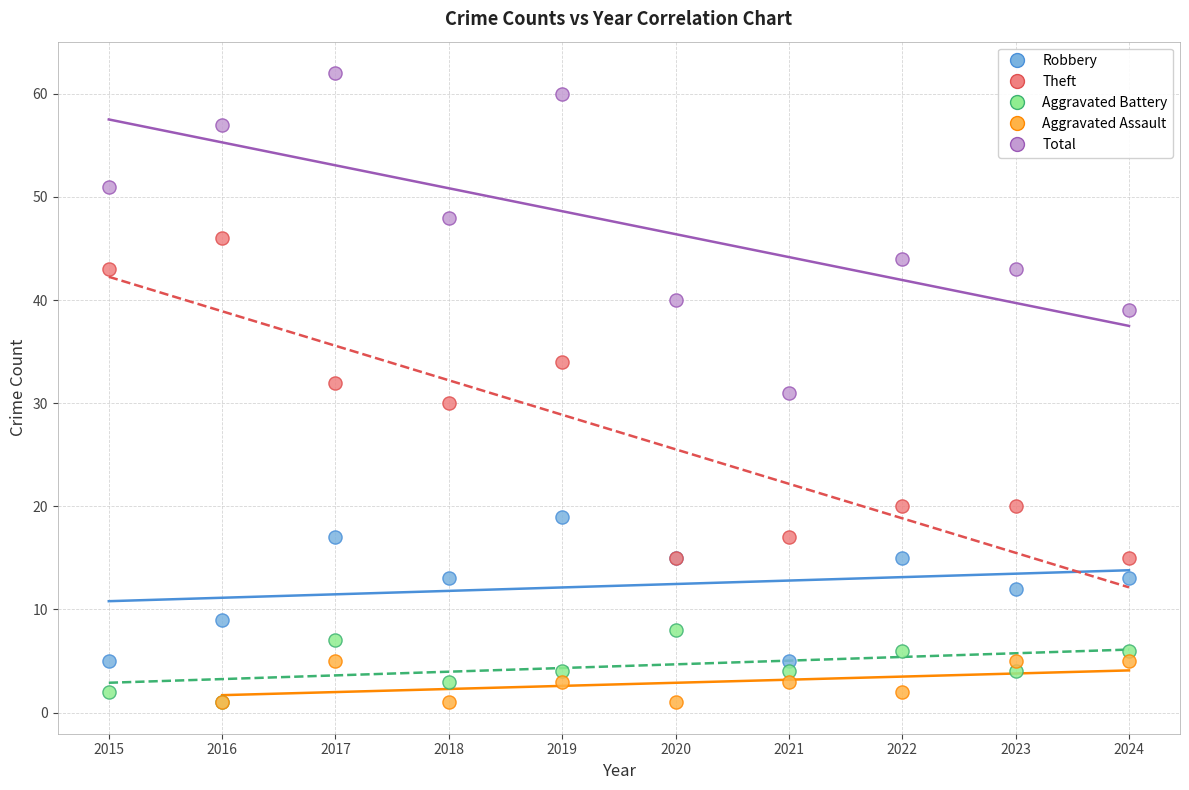

Which series contains the highest Y value?

Total